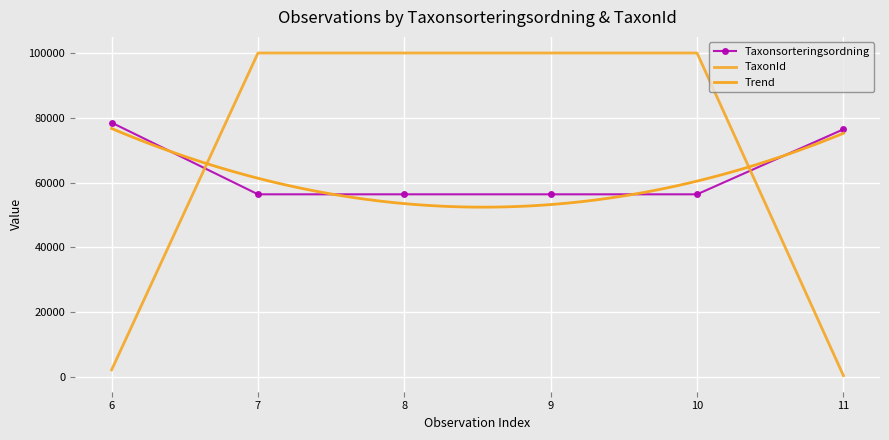

After their last crossing, which series has the higher values: Taxonsorteringsordning or TaxonId?

Taxonsorteringsordning